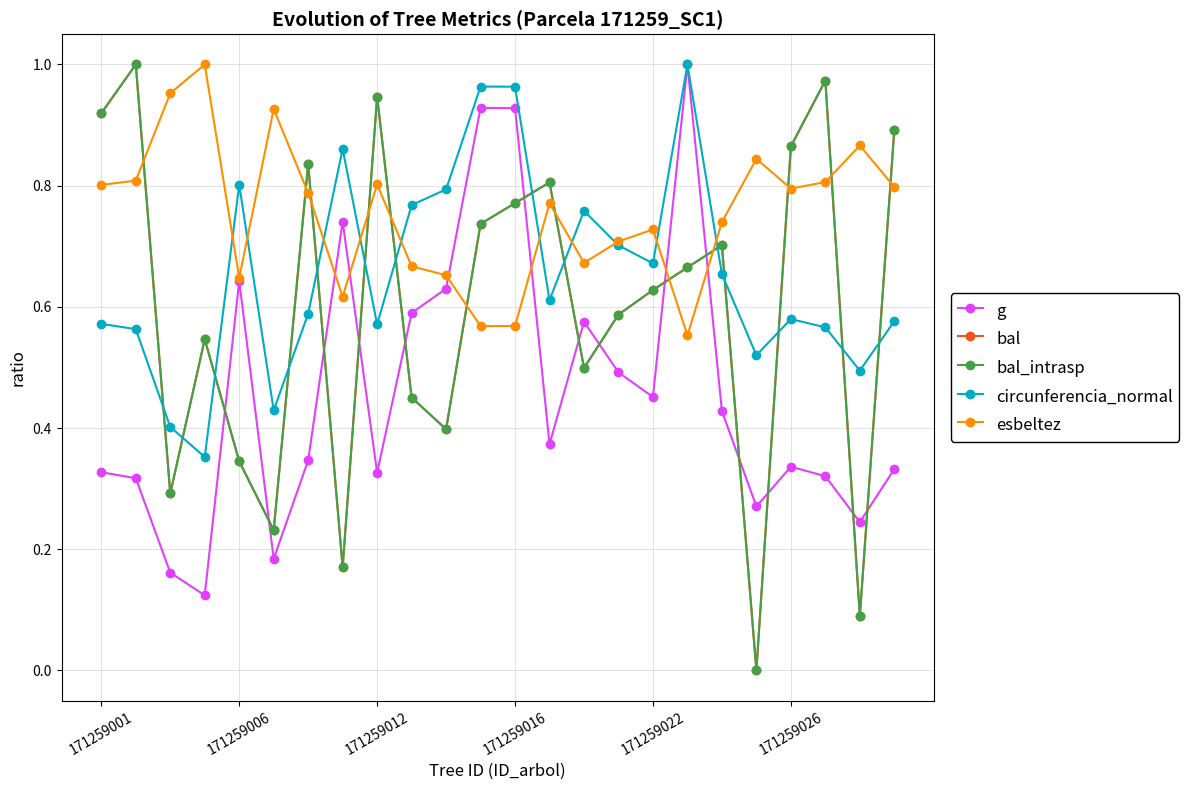

Does the chart have visible grid lines?

Yes